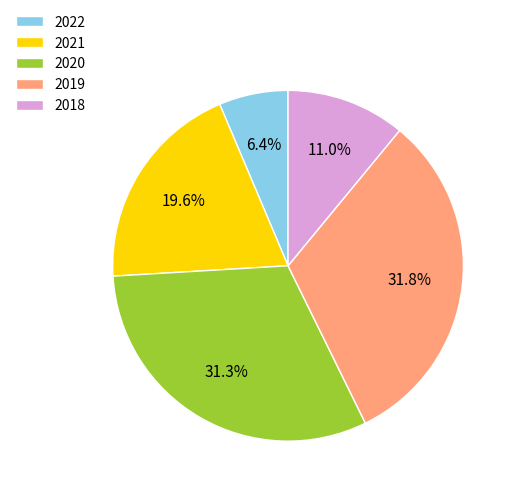

How many segments does this pie chart have?

5